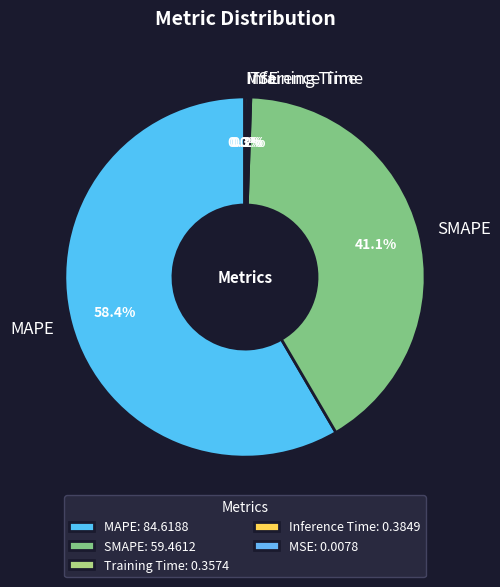

Which category accounts for the majority?

MAPE